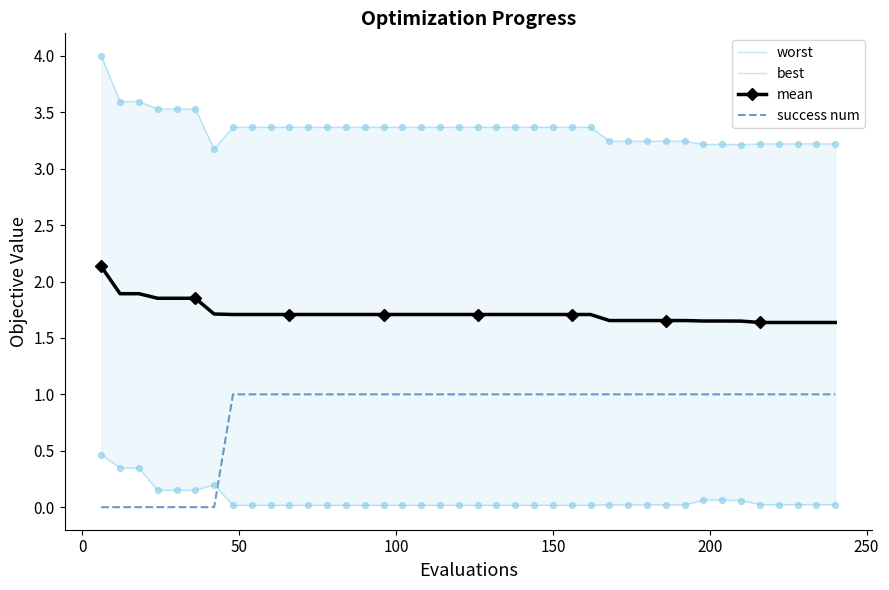

What are all the series names shown in the legend?

worst, best, mean, success num